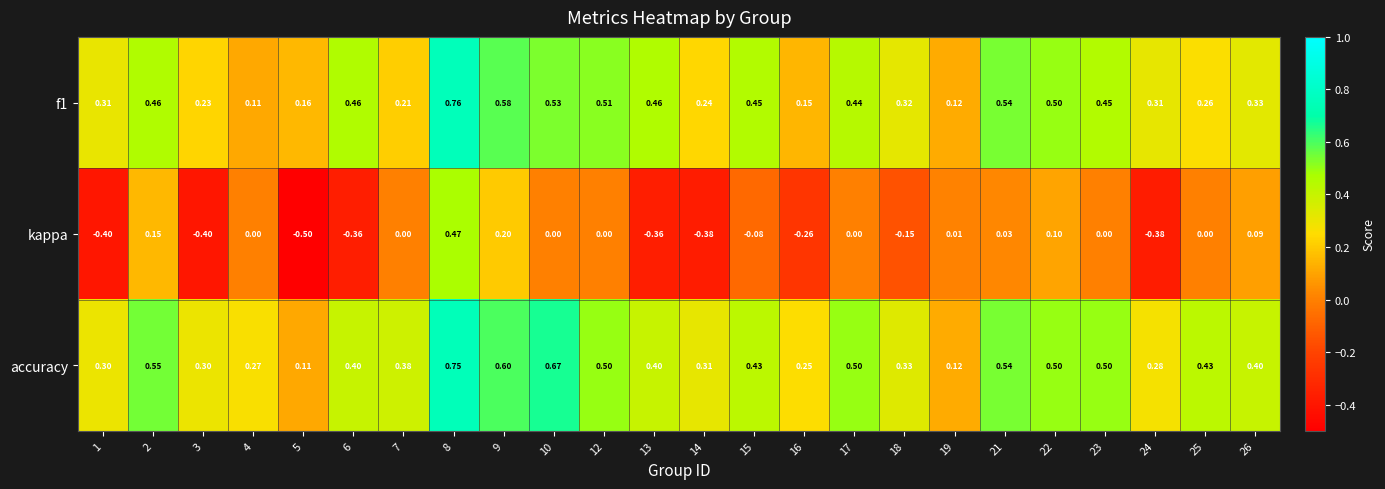

Which series has the largest range (max minus min)?

kappa